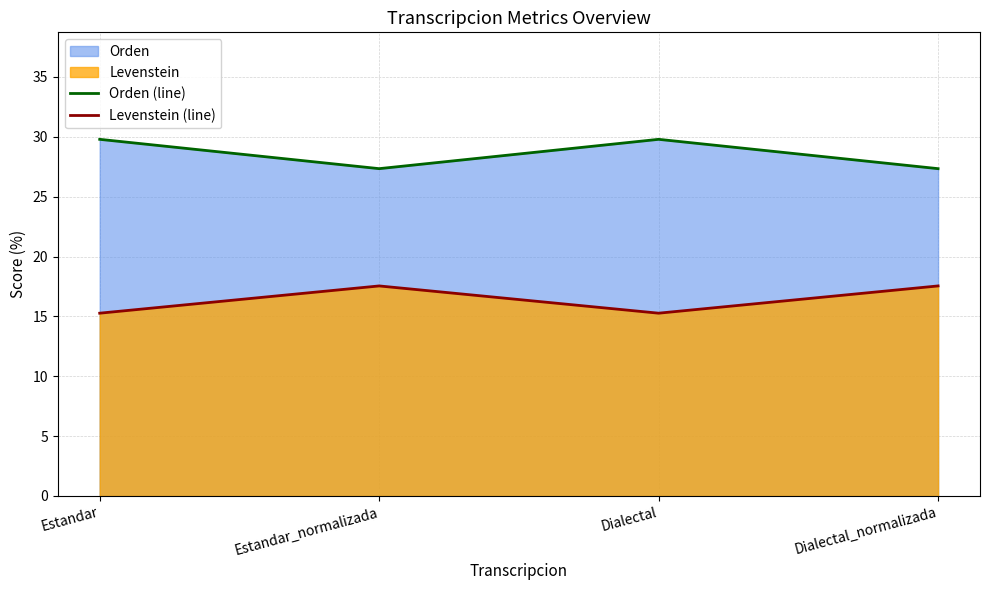

What is the average value of the Levenstein (line) series?

16.4